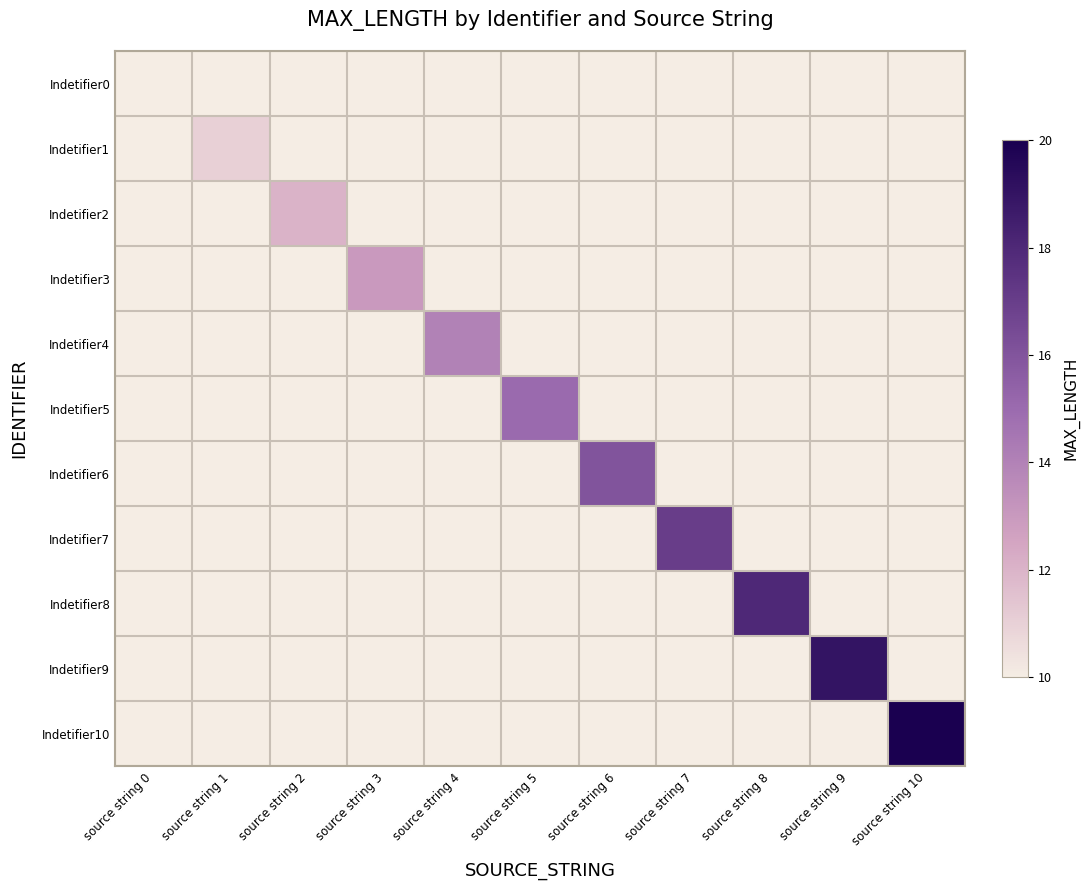

How many data points does each series have?

11